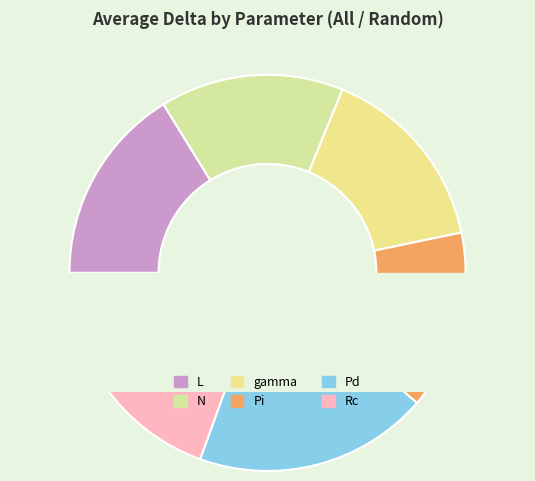

To the nearest percent, what is the difference between the L and Pd slice percentages?

3%